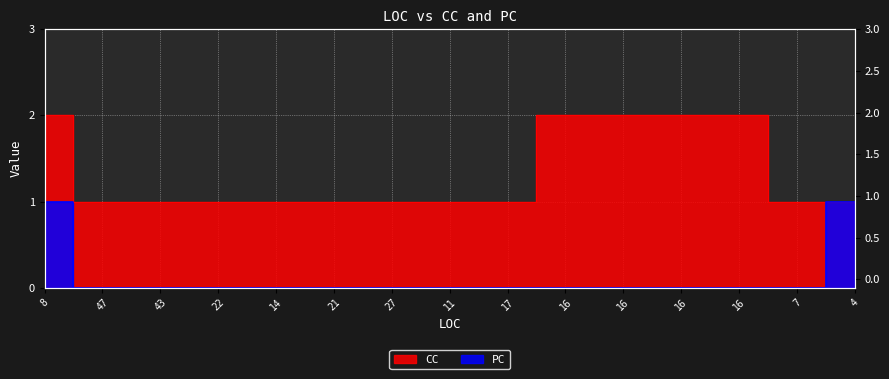

Which series has the largest total across all categories?

CC